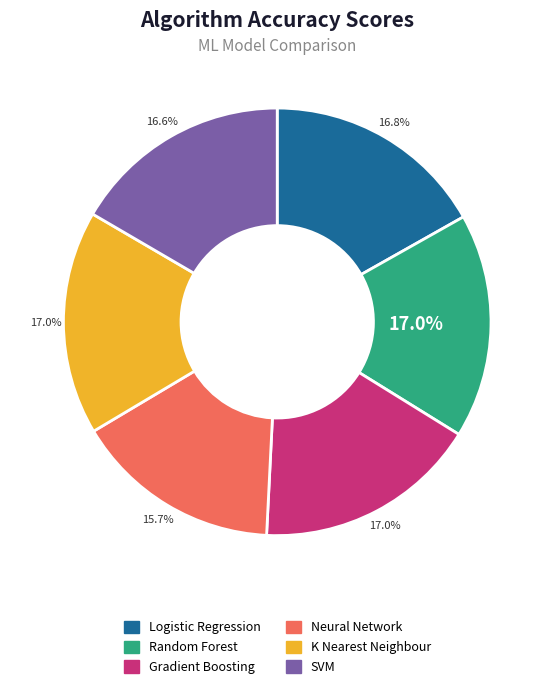

What is the smallest slice in the pie chart?

Neural Network